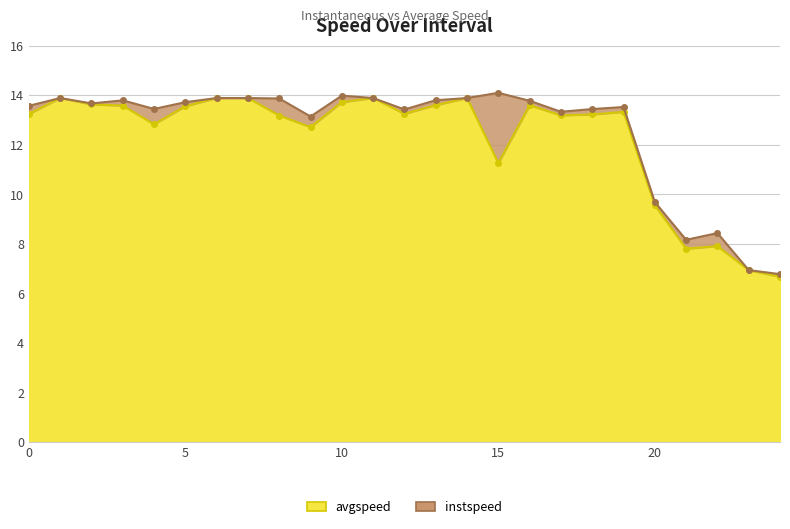

Is the value of avgspeed at 14.0 greater than the value of instspeed at 15.0?

No